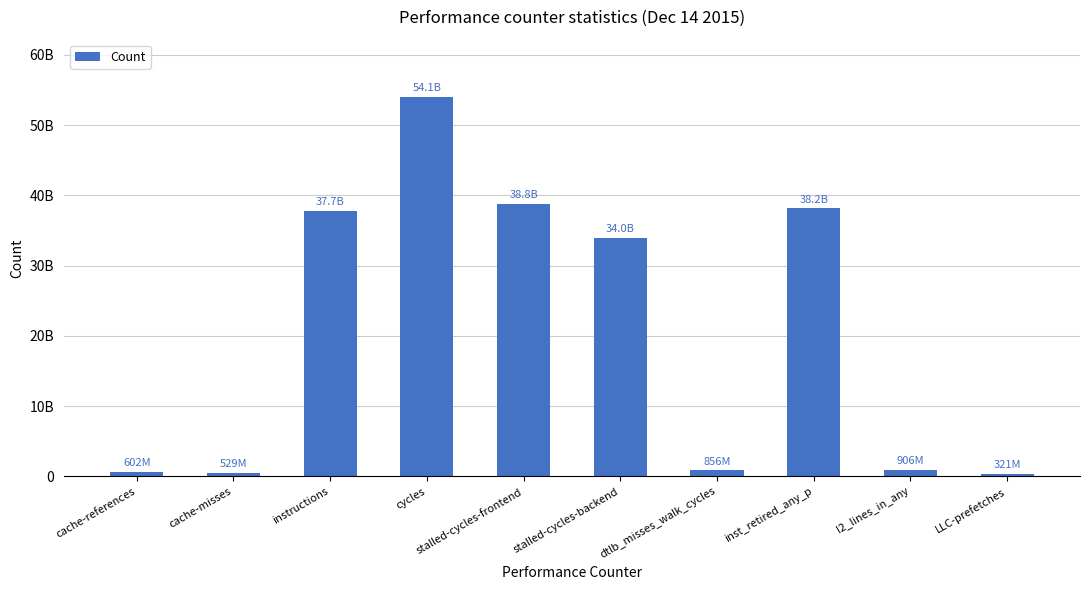

Reading left to right, extract all data points from this chart.

cache-references=602322152	cache-misses=528622108	instructions=37748011010	cycles=54063461903	stalled-cycles-frontend=38763778201	stalled-cycles-backend=33991312446	dtlb_misses_walk_cycles=856389955	inst_retired_any_p=38157138453	l2_lines_in_any=906283338	LLC-prefetches=320828916